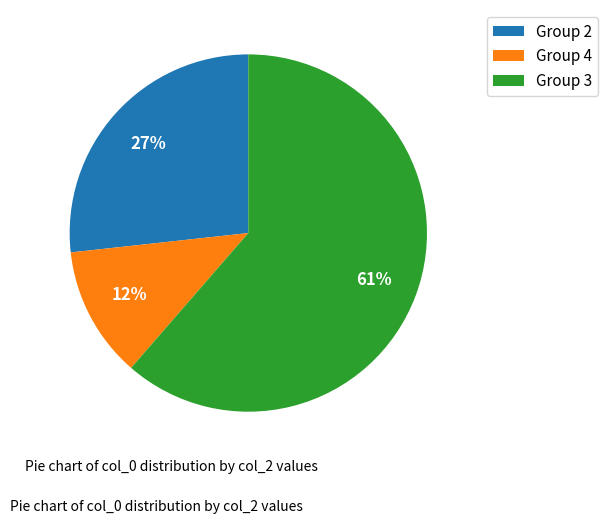

True or false: Group 3 accounts for 71% of the total.

False